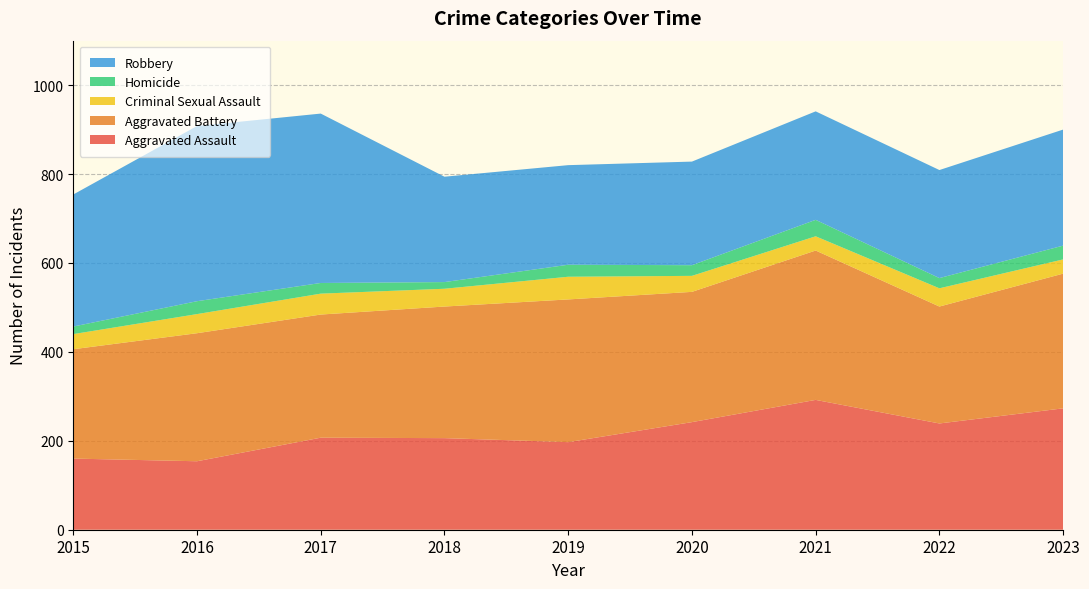

Reading left to right, what are all the values shown in this chart?

Aggravated Assault: 160	154	207	206	197	242	292	239	273
Aggravated Battery: 246	288	277	296	321	293	336	263	303
Criminal Sexual Assault: 34	43	47	40	51	36	32	41	32
Homicide: 17	29	24	15	27	24	37	23	31
Robbery: 297	394	381	237	224	233	244	243	261